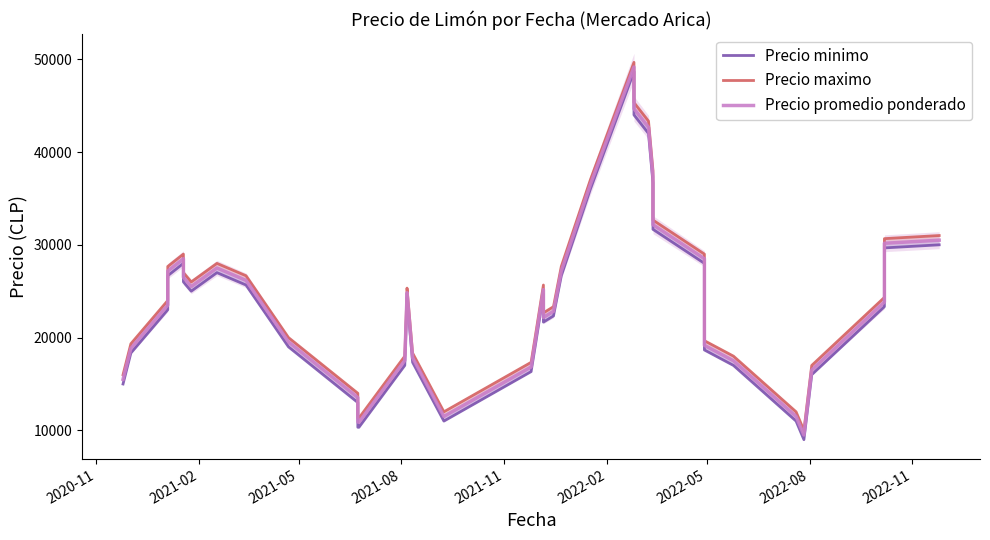

The value of Precio maximo at 2022-11 is 43577.0. True or false?

False